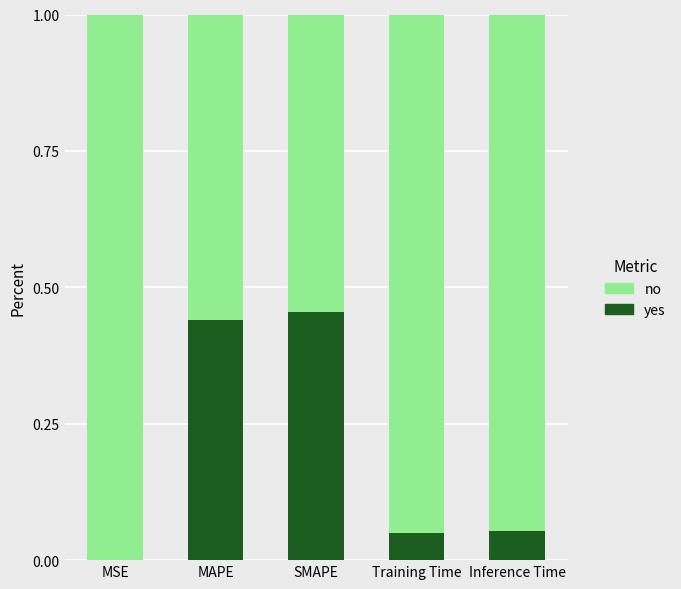

What is the highest value of the yes series?

0.5